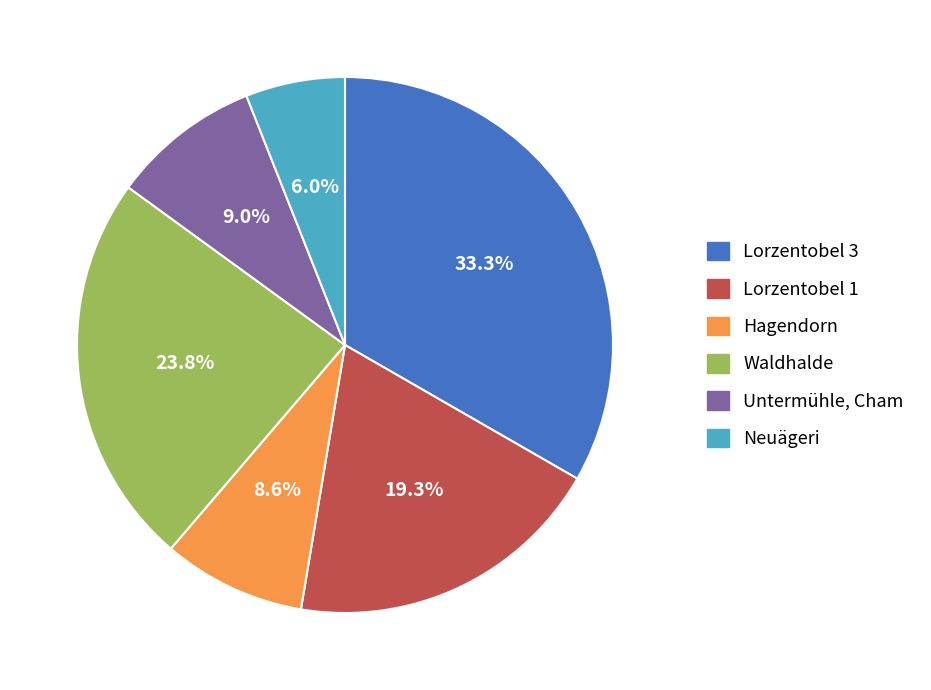

How many slices are in this pie chart?

6